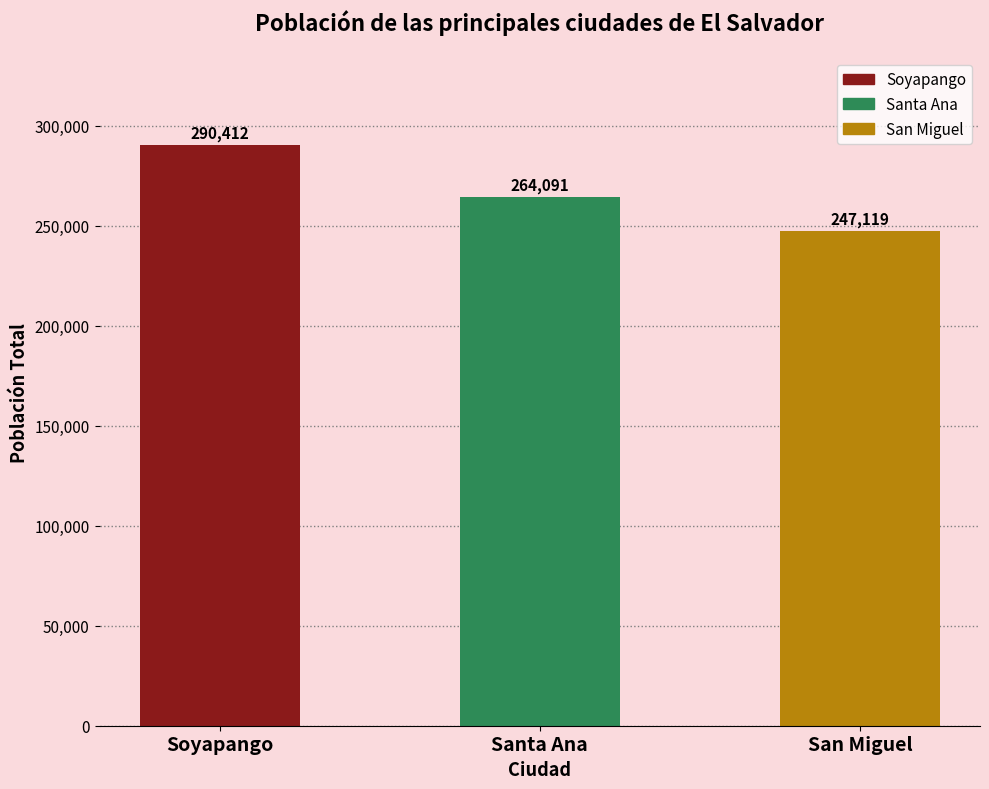

What is the sum of the values at Soyapango and San Miguel?

537531